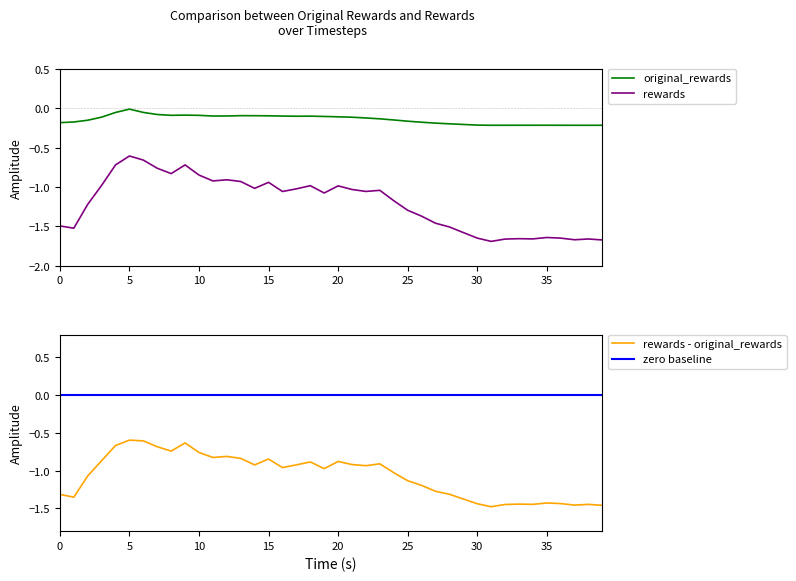

True or false: original_rewards and rewards intersect in this chart.

False